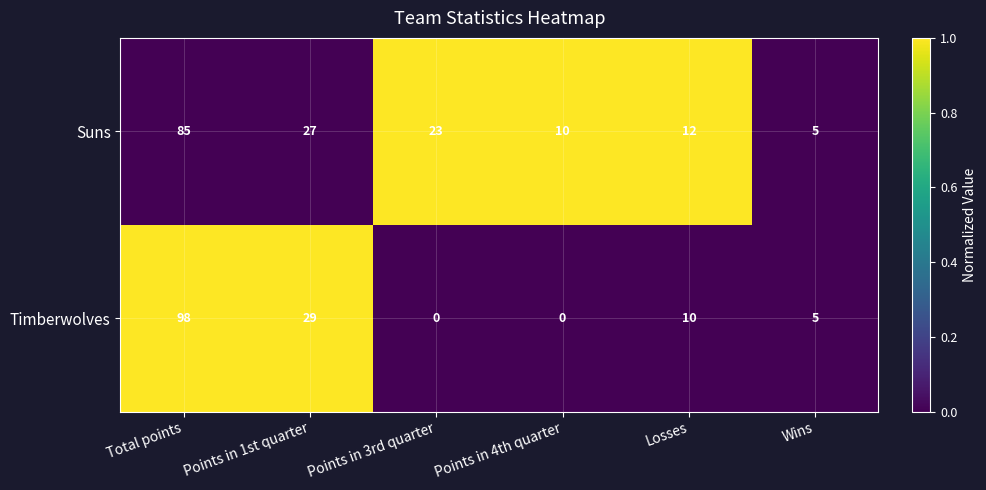

What is the difference between the second highest and minimum values in the Suns series?

22